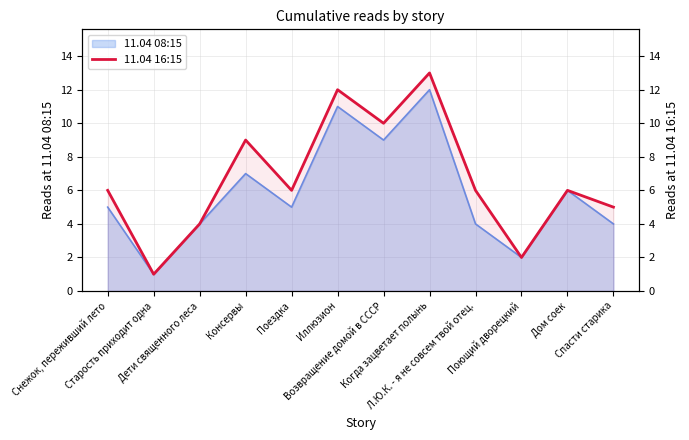

What is the value of the 11th point from the left?

6